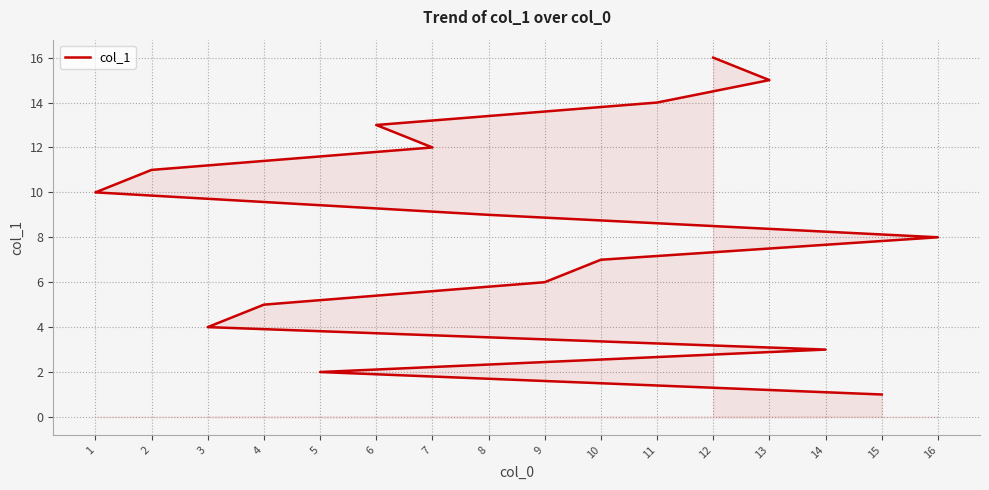

Rank the categories by value from lowest to highest.

15, 5, 14, 3, 4, 9, 10, 16, 8, 1, 2, 7, 6, 11, 13, 12